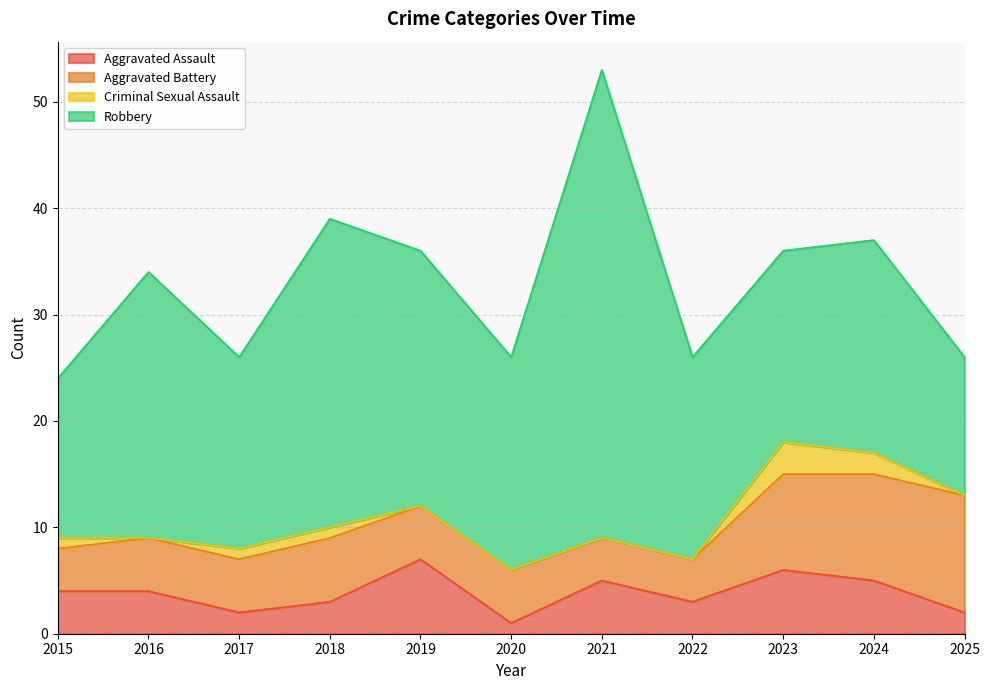

What is the highest value of the Aggravated Battery series?

11